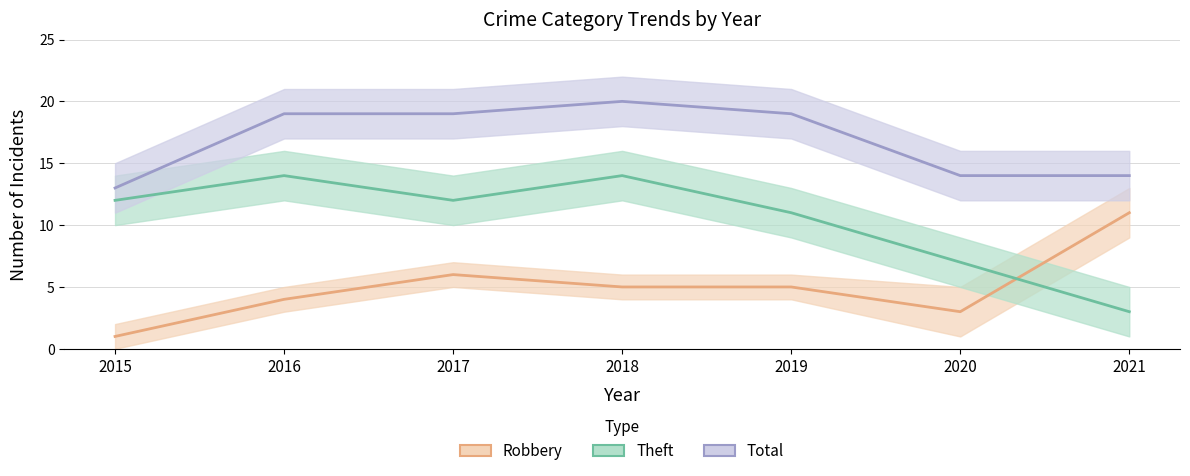

At which category does the chart reach its minimum across all series?

2015